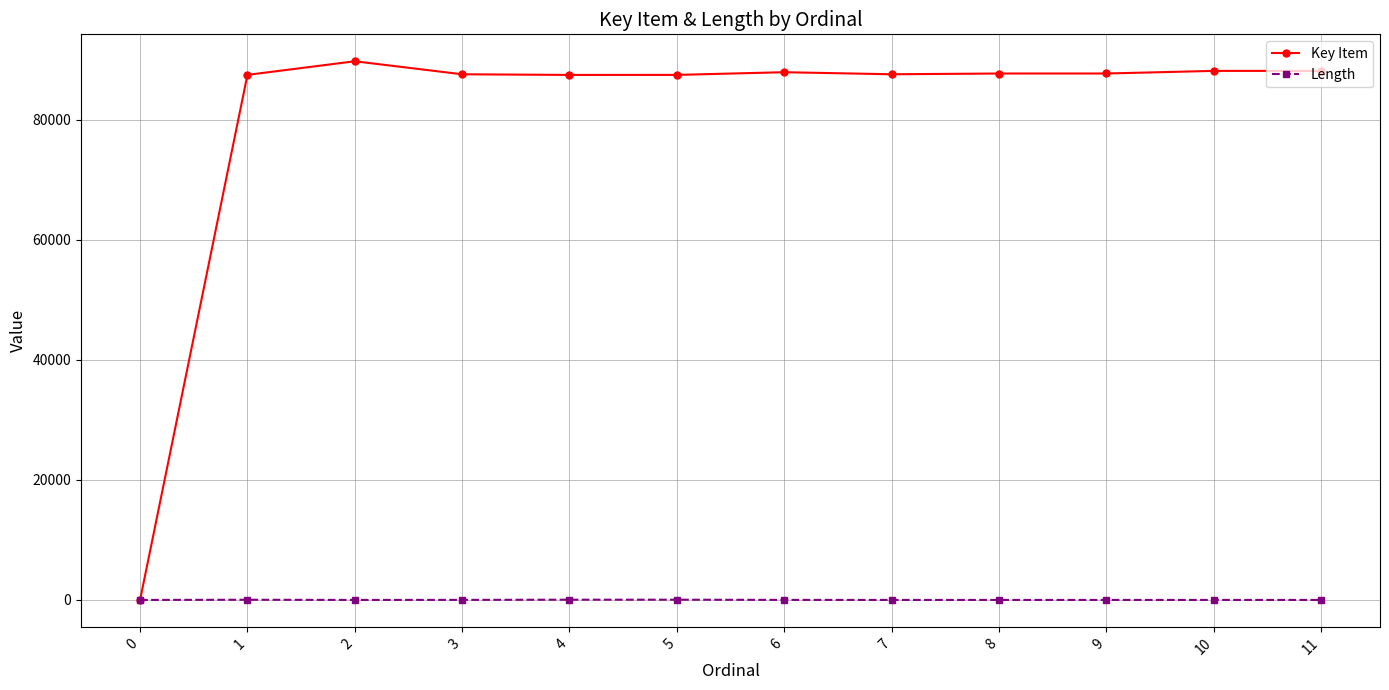

Rank the series by their maximum value, from lowest to highest.

Length, Key Item